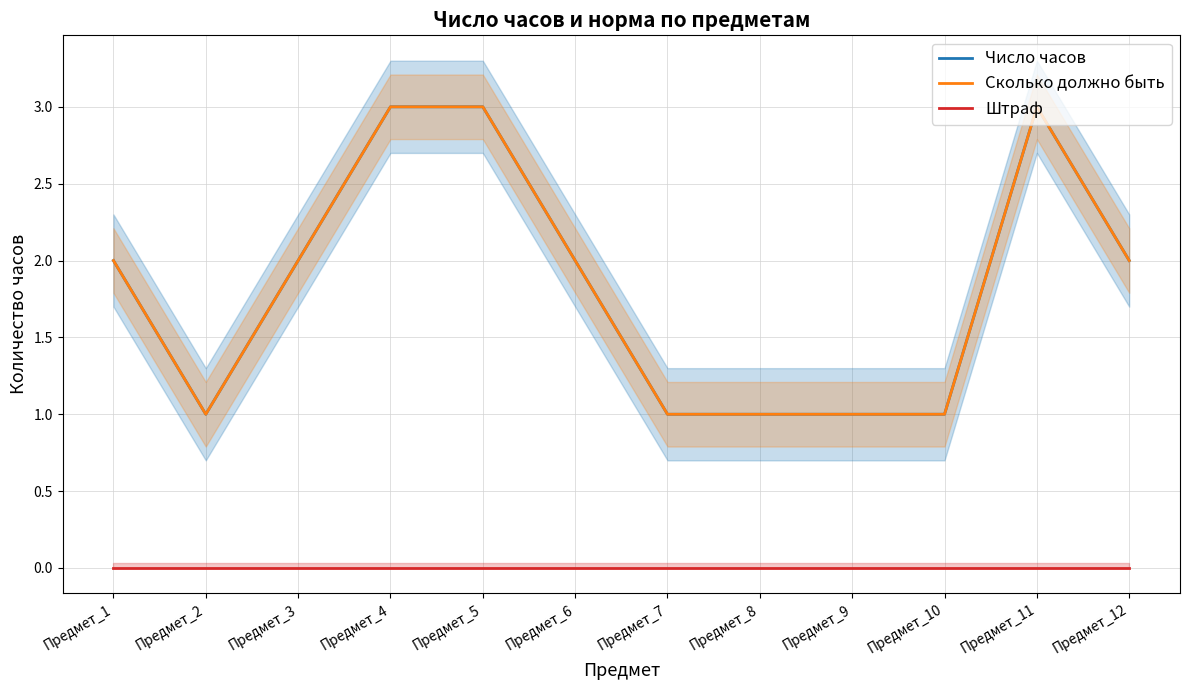

What is the difference between the maximum and minimum values in the Число часов series?

2